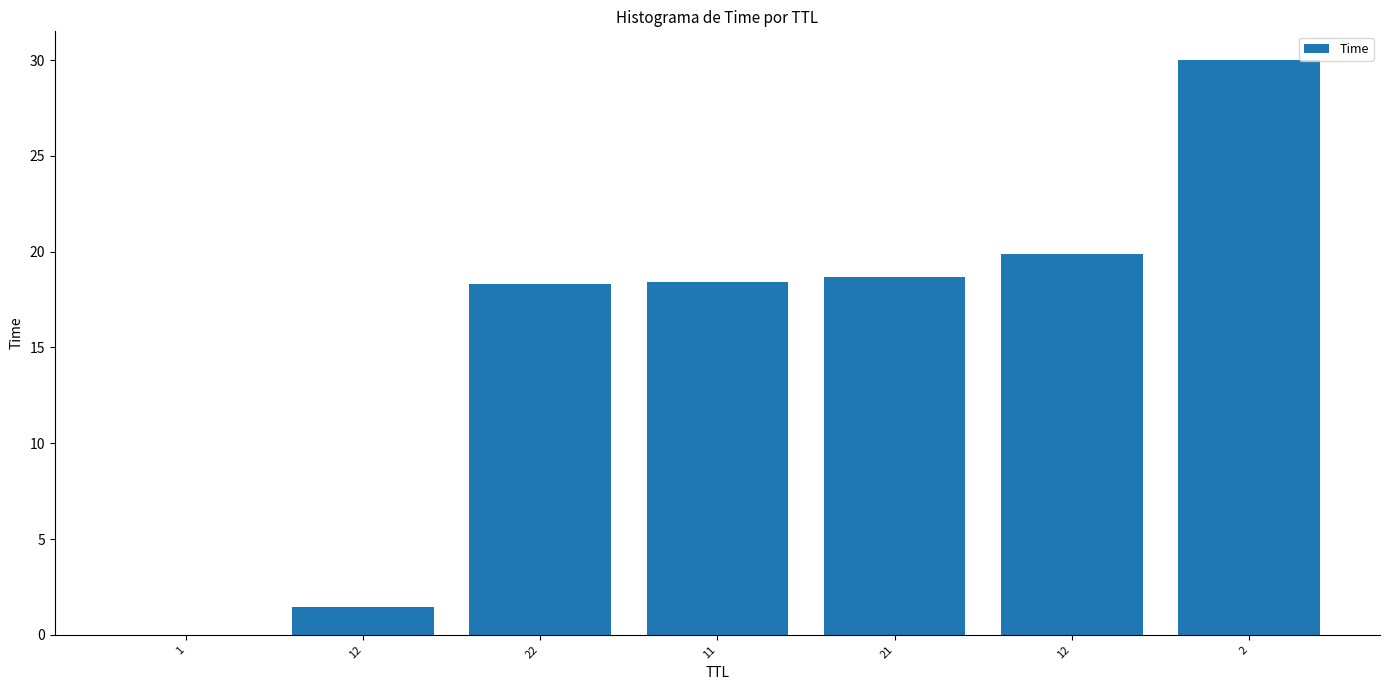

The chart shows a value of 32.3 at 11. True or false?

False